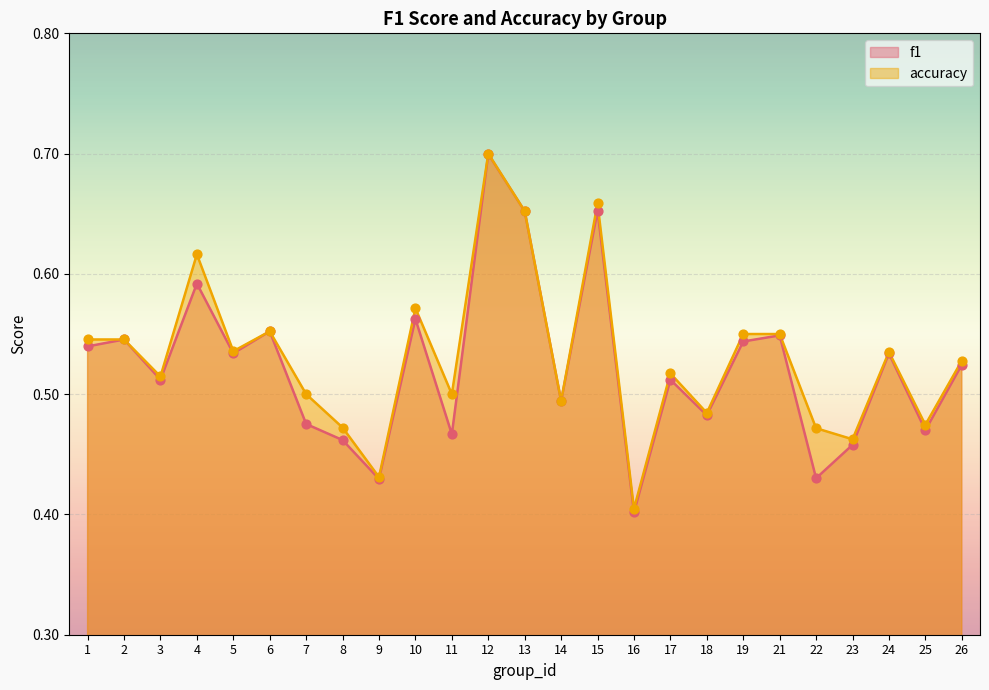

Which series contains the highest Y value?

accuracy